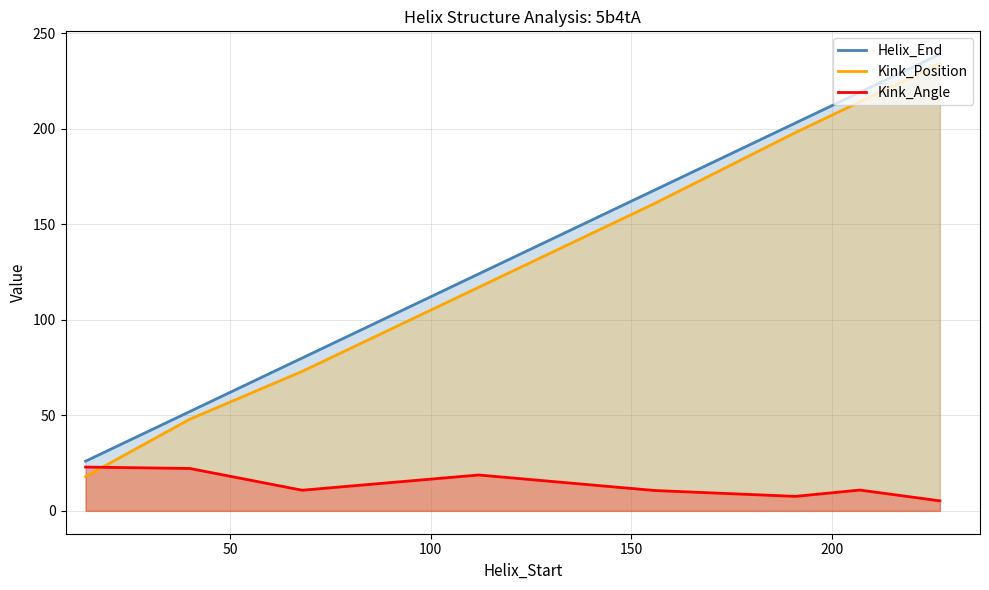

At how many categories does at least one series exceed 7?

8